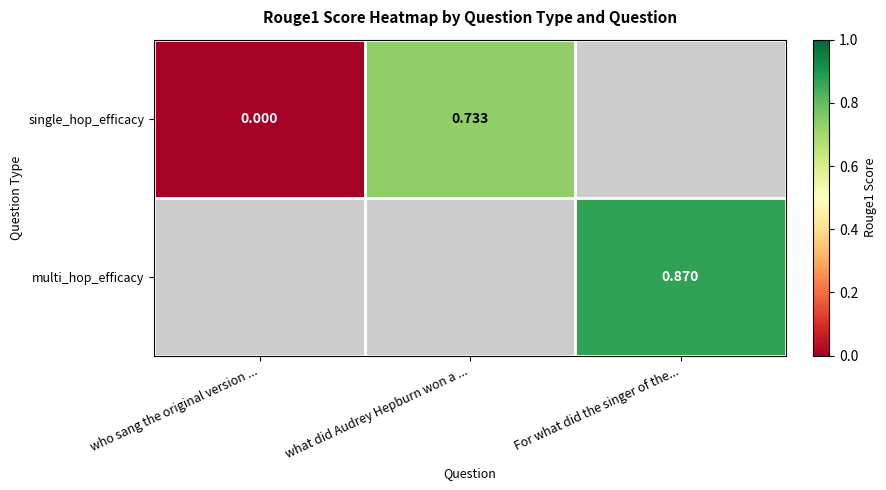

True or false: single_hop_efficacy has a value of 0.4 at what did Audrey Hepburn won a ....

False